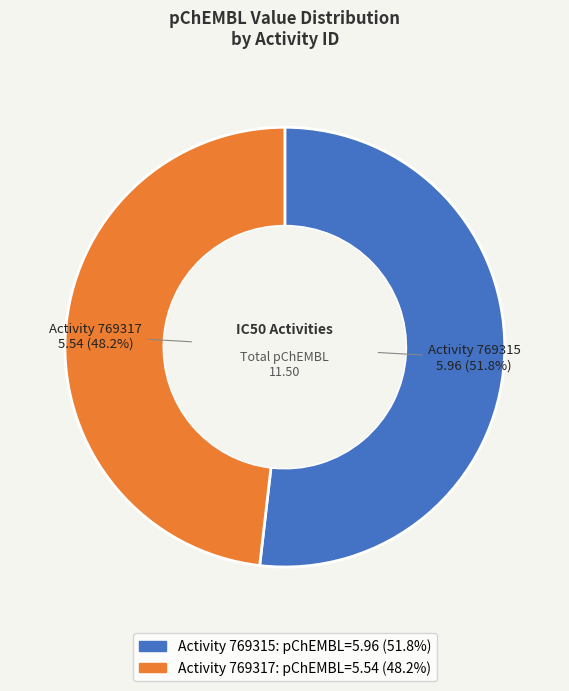

Count the number of slices in the pie.

2